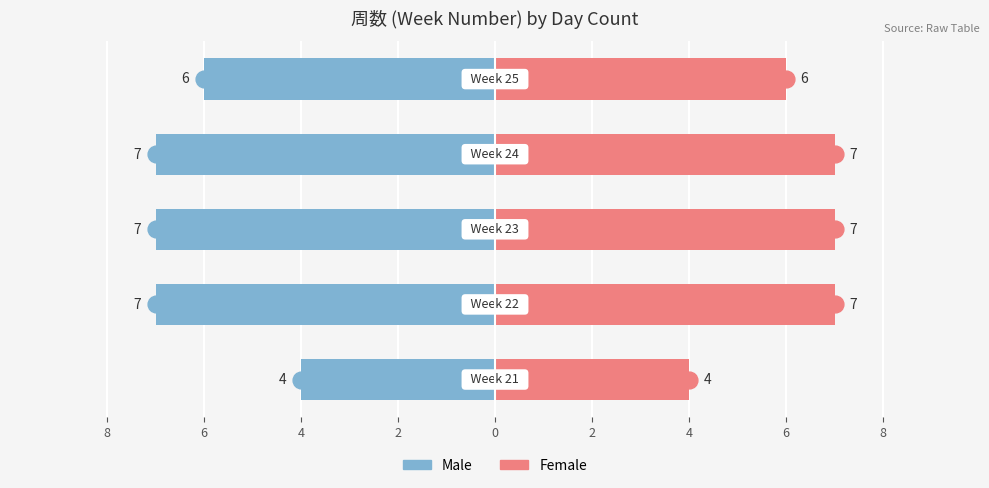

What is the value of the Female bar at the 5th from the left?

6